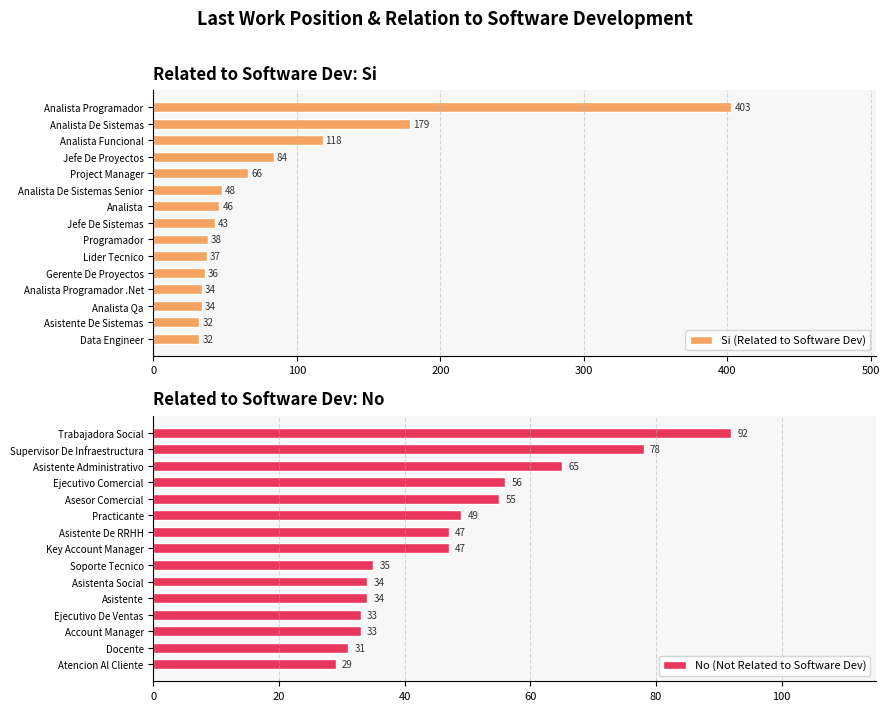

True or false: Si (Related to Software Dev) has a value of 34 at Analista Qa.

True